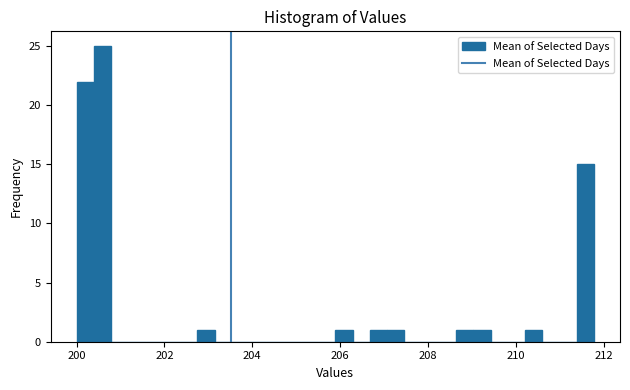

Around what value on the x-axis is the tallest bar? Give the approximate position of its centre, as read against the axis.

200.6